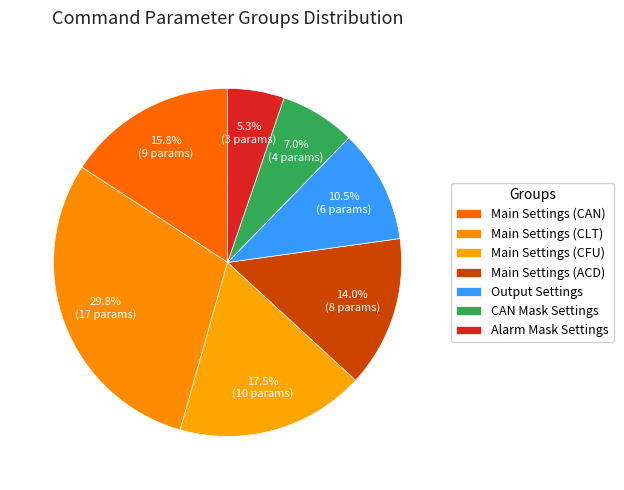

How many slices are in this pie chart?

7